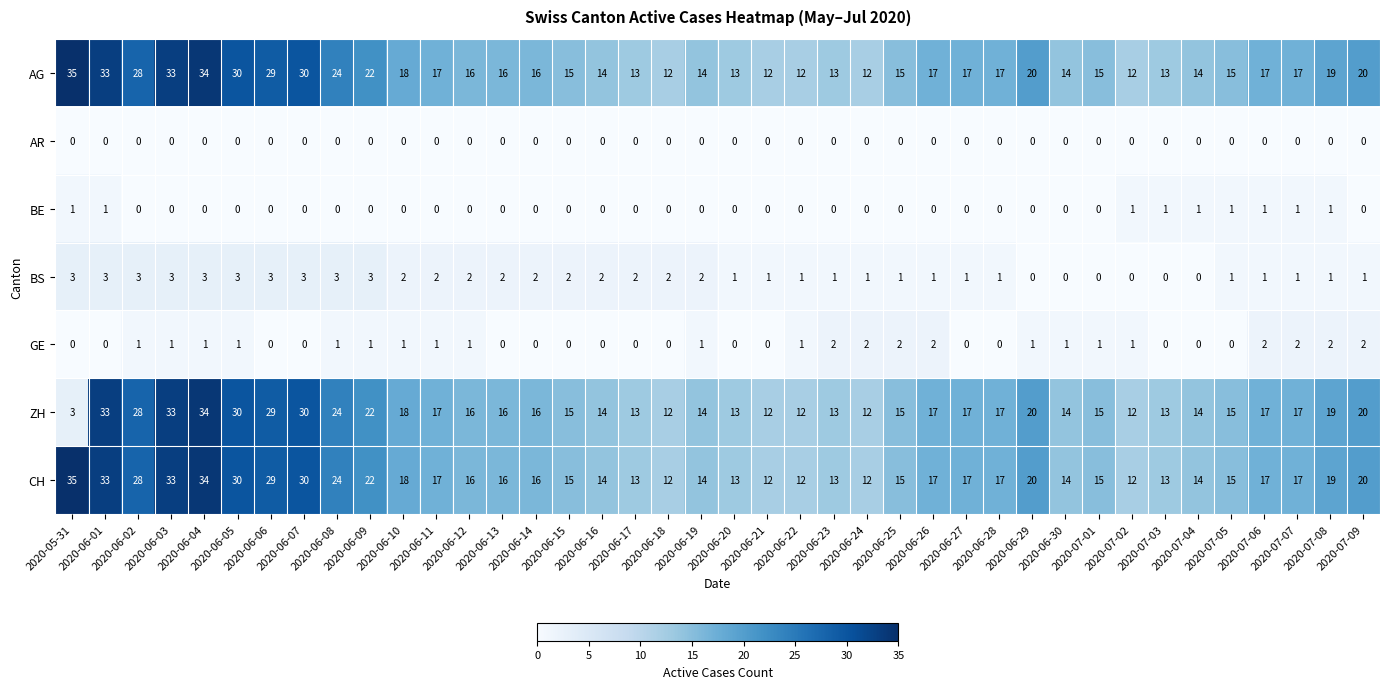

Which series has the widest spread of values?

ZH